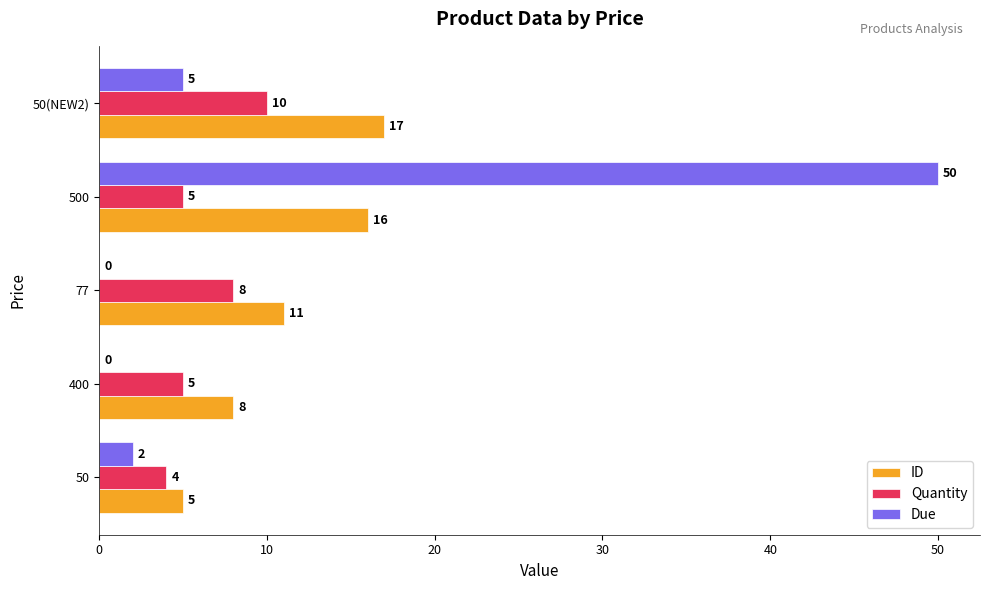

The Due series shows -24 at 77. True or false?

False